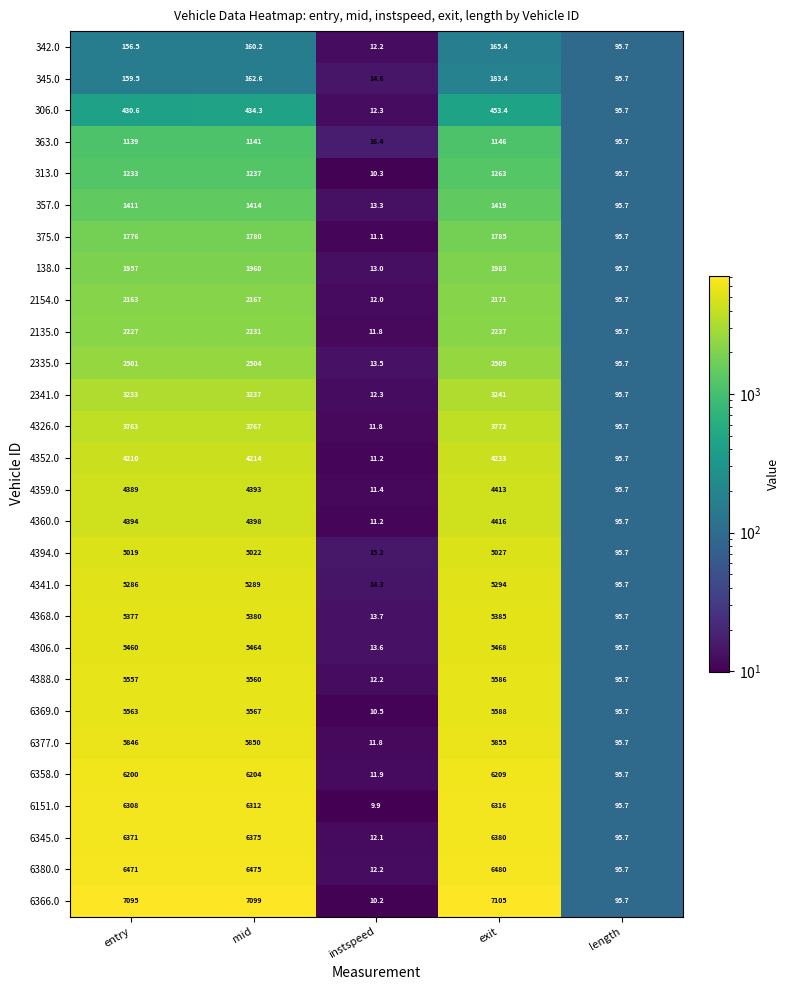

What is the highest value of the 6366.0 series?

7105.0